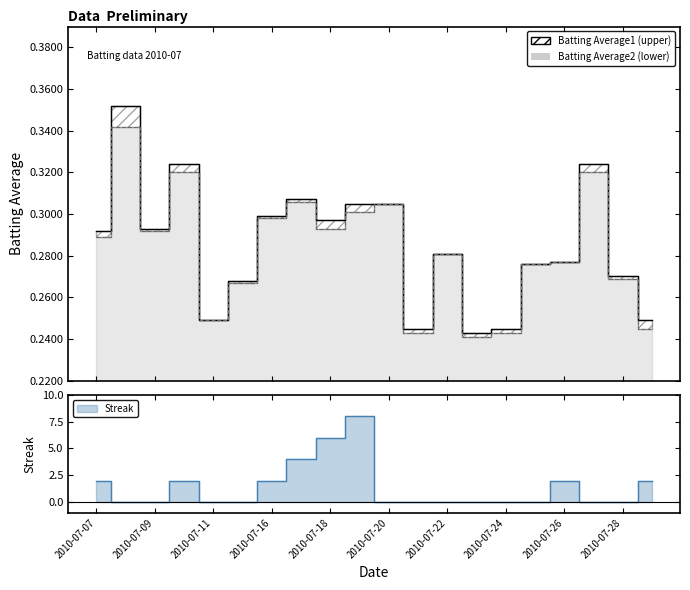

List the labels in order of Batting Average2 value, smallest first.

2010-07-23, 2010-07-21, 2010-07-24, 2010-07-29, 2010-07-11, 2010-07-15, 2010-07-28, 2010-07-25, 2010-07-26, 2010-07-22, 2010-07-07, 2010-07-09, 2010-07-18, 2010-07-16, 2010-07-19, 2010-07-20, 2010-07-17, 2010-07-10, 2010-07-27, 2010-07-08